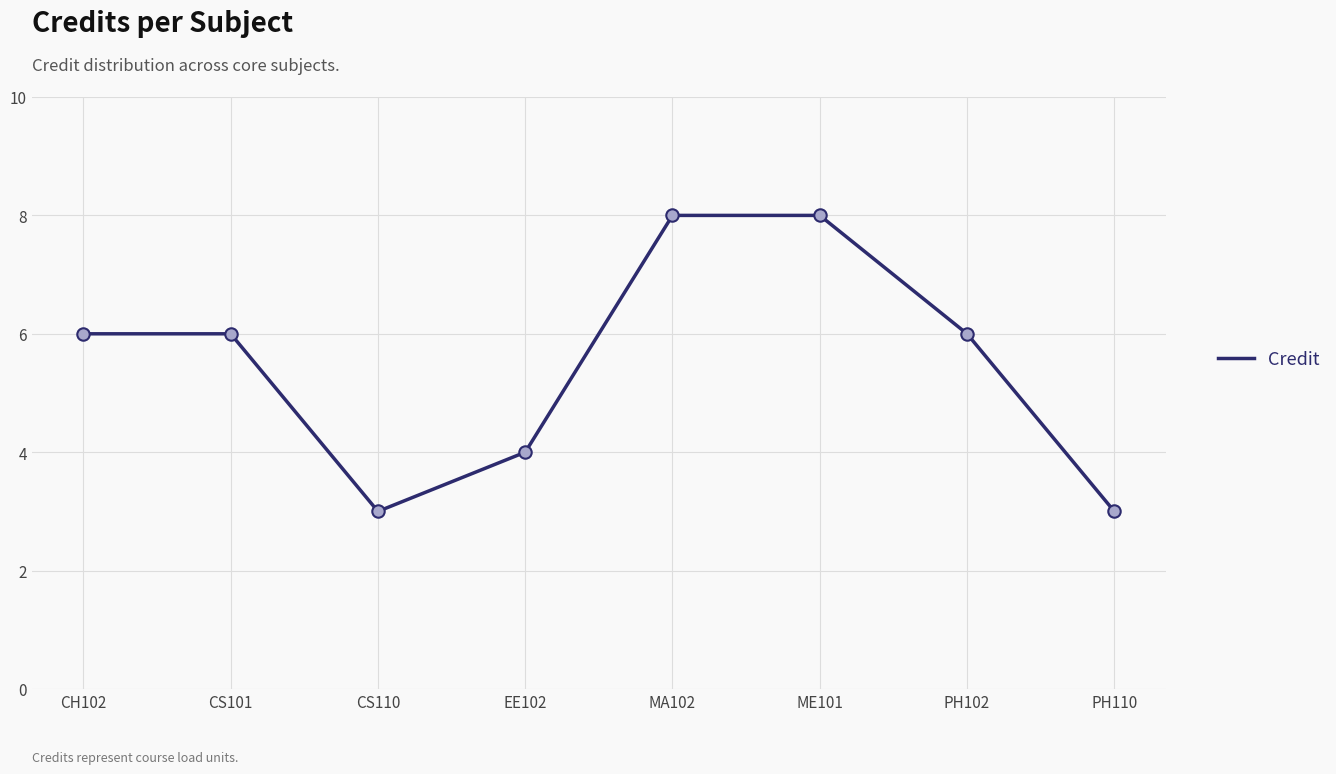

What is the change in value from MA102 to PH102?

-2